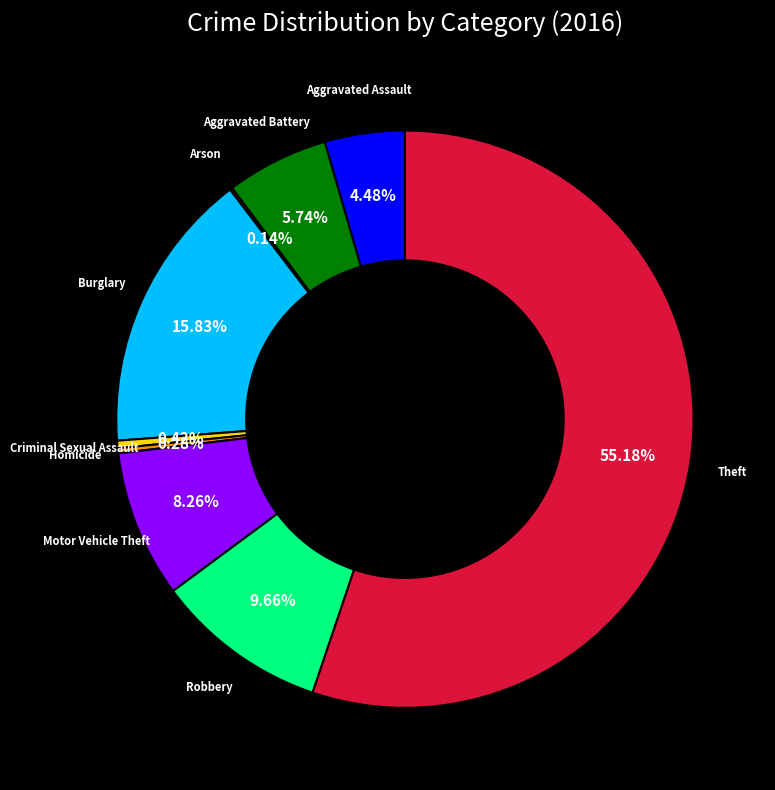

Does any single category account for the majority?

Yes